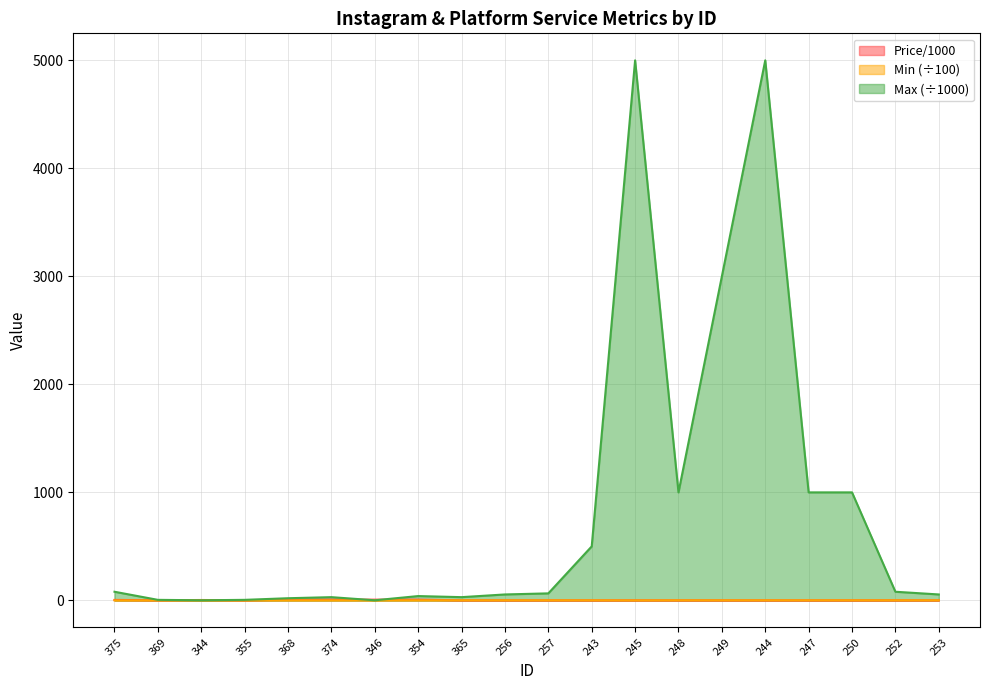

At which category is the sum across all series the highest?

244